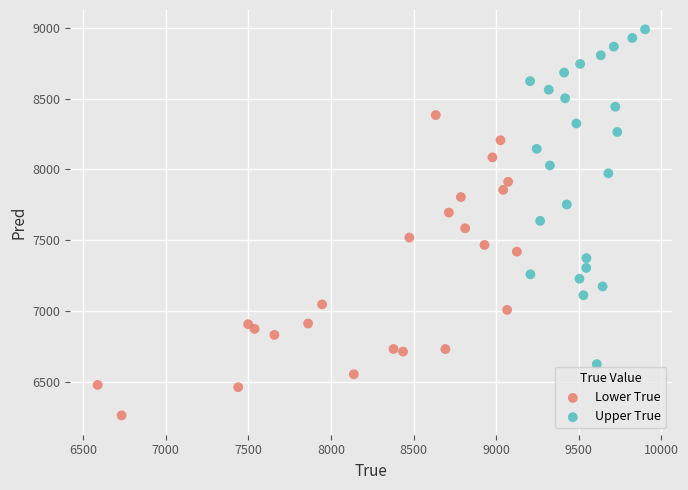

Which series contains the lowest Y value?

Lower True